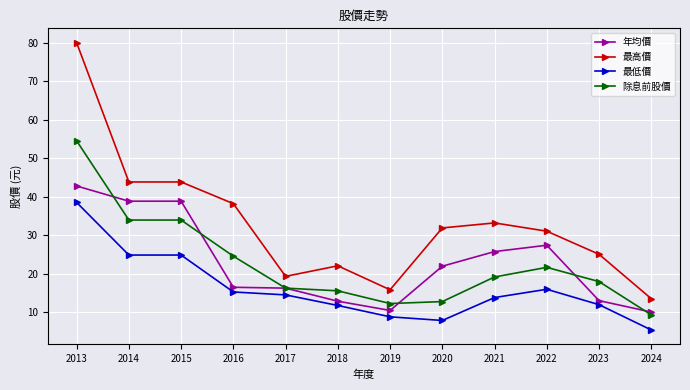

What is the total value across all series at 2021?

91.7